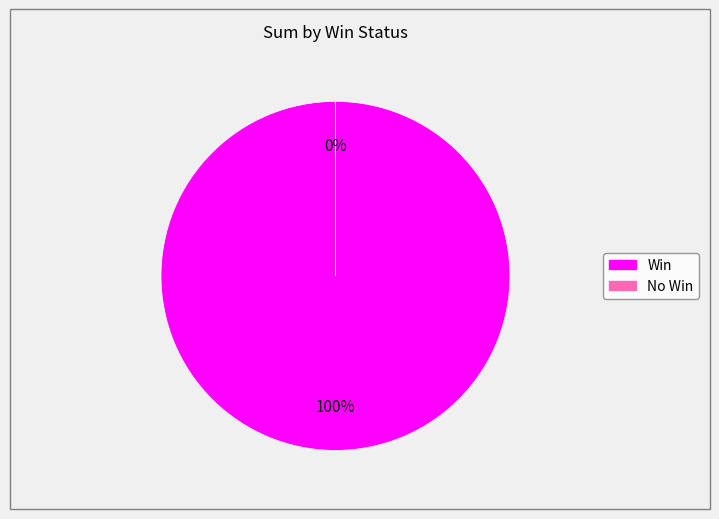

To the nearest percent, what is the average slice percentage?

50%